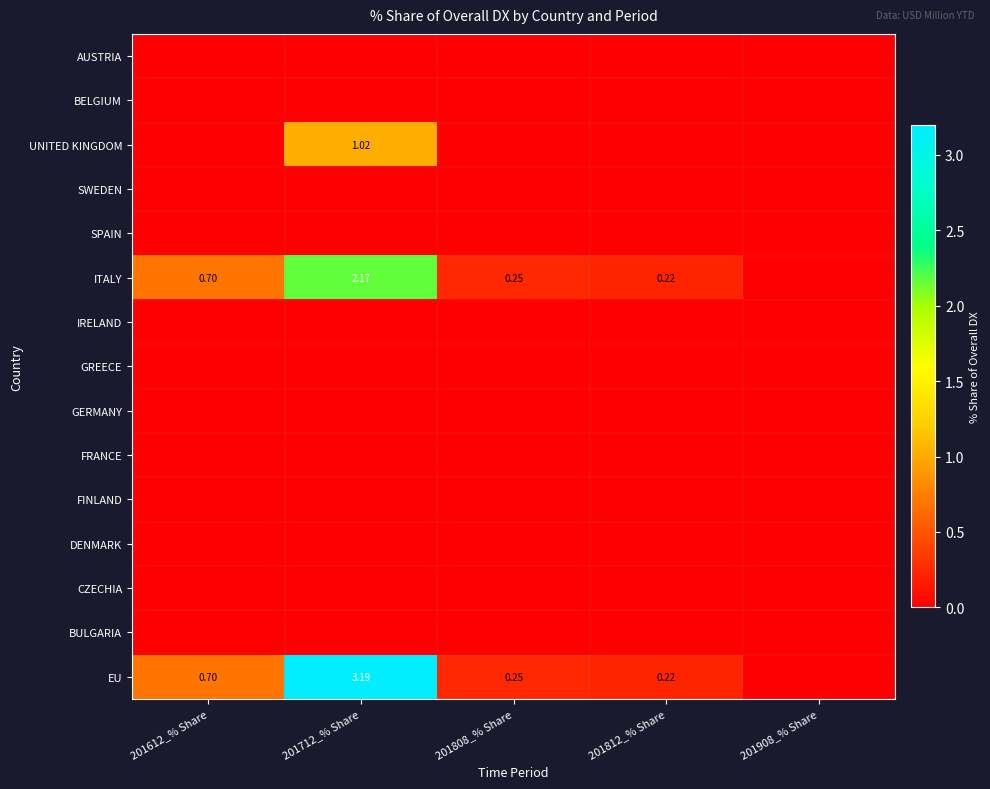

Which series has the largest range (max minus min)?

EU